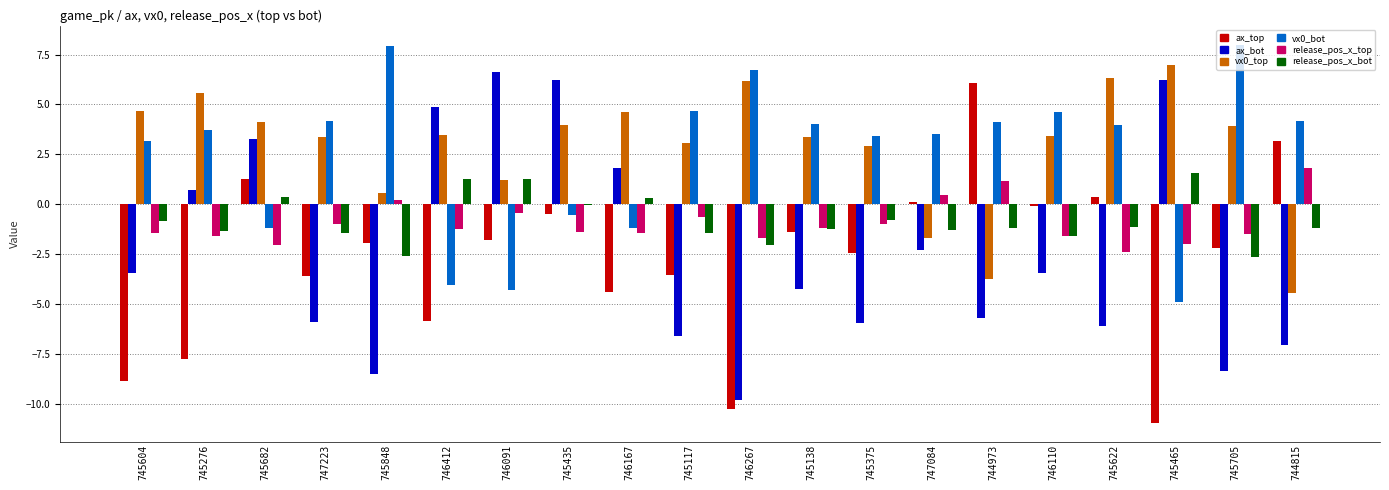

Which category has the highest value in the vx0_top series?

745465